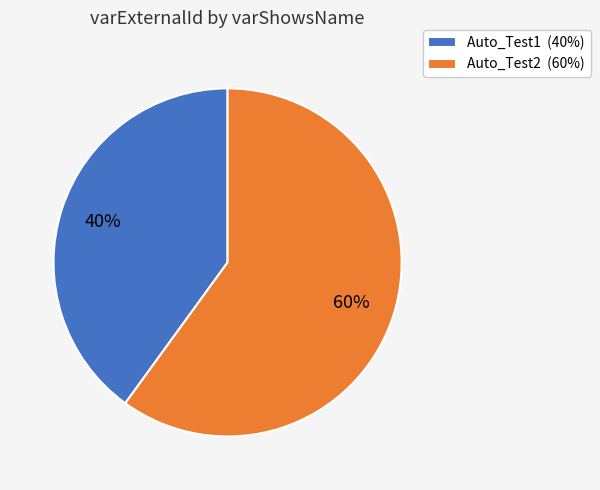

True or false: Auto_Test1 accounts for 40% of the total.

True